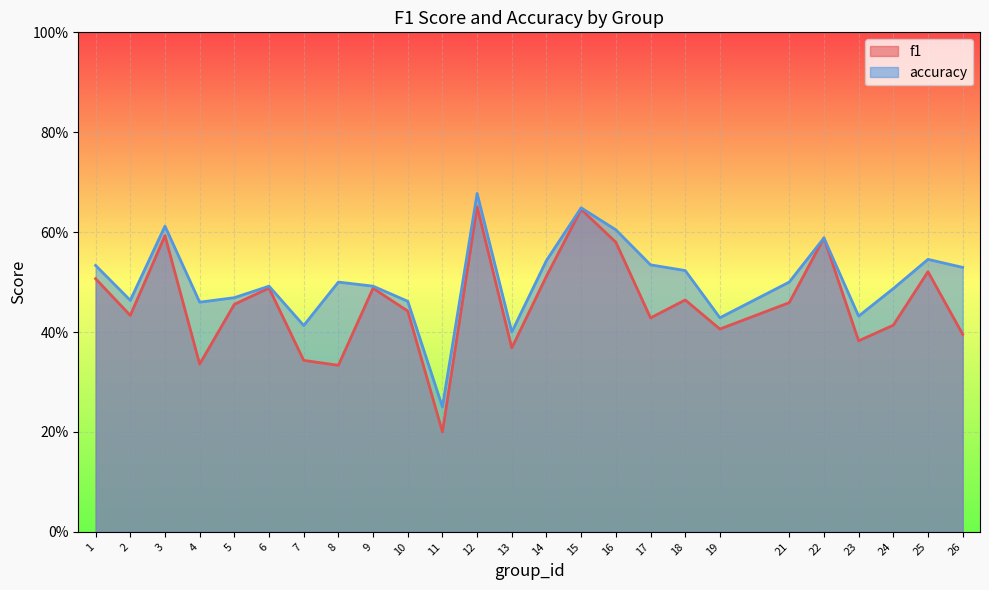

Is it true that f1 equals 0.3 at 25?

False